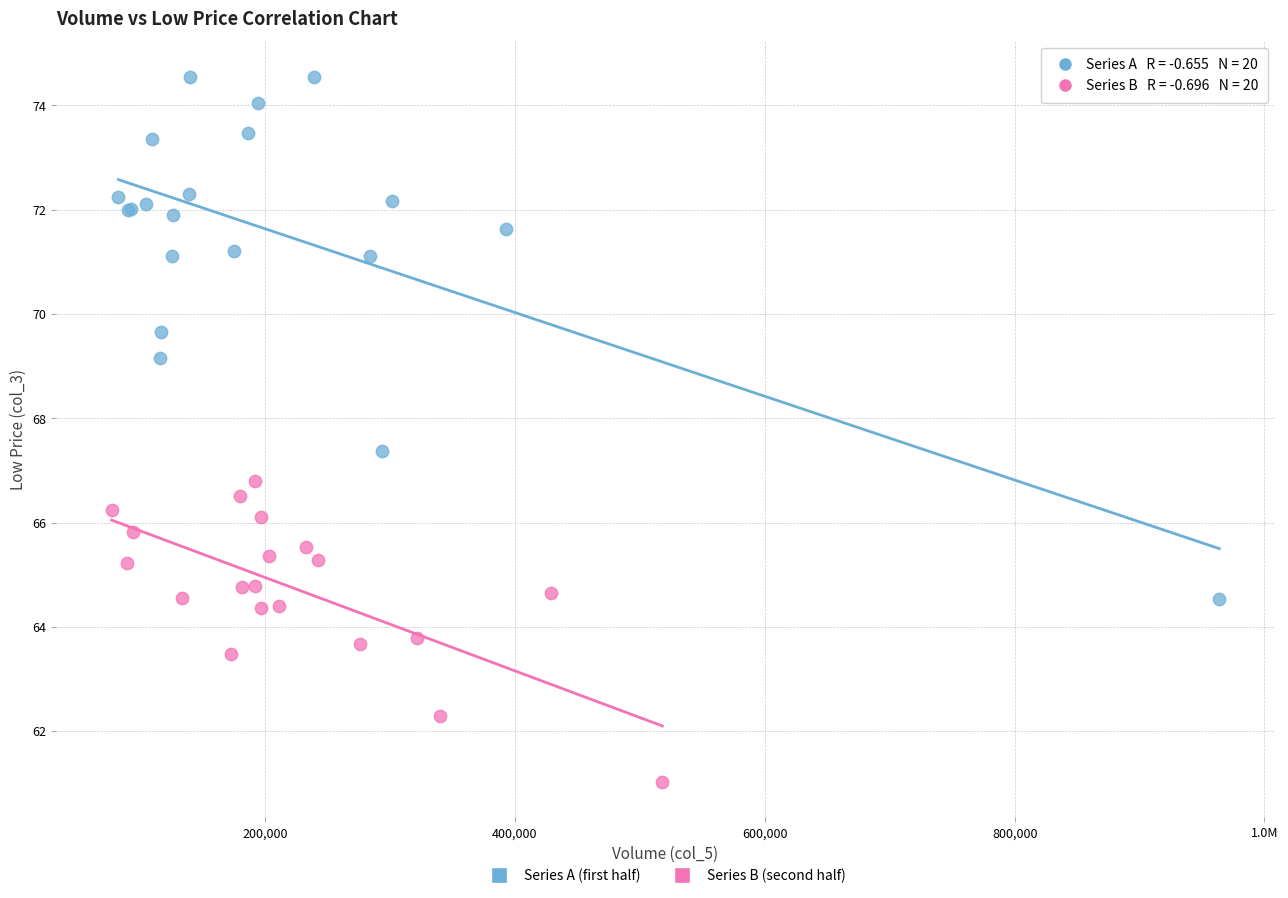

Which series contains the highest Y value?

Series A (first half)